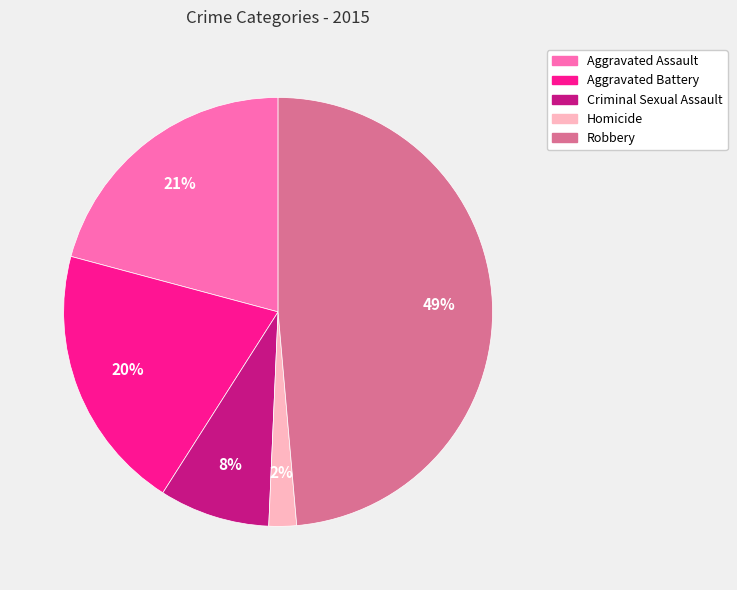

To the nearest percent, what is the difference between the largest and smallest slice percentages?

47%